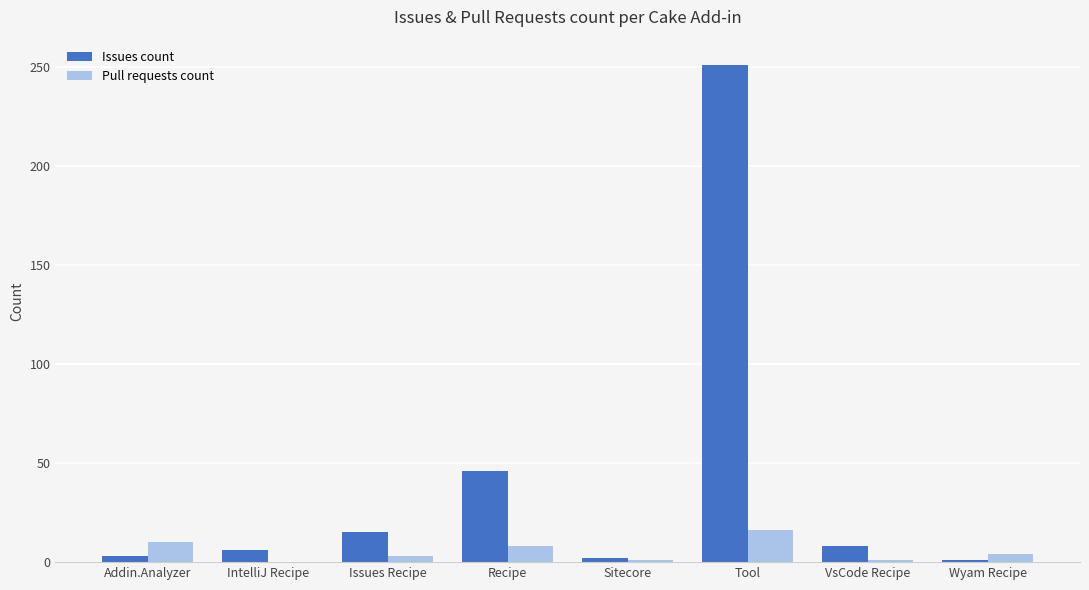

The value of Pull requests count at Addin.Analyzer is 10. True or false?

True